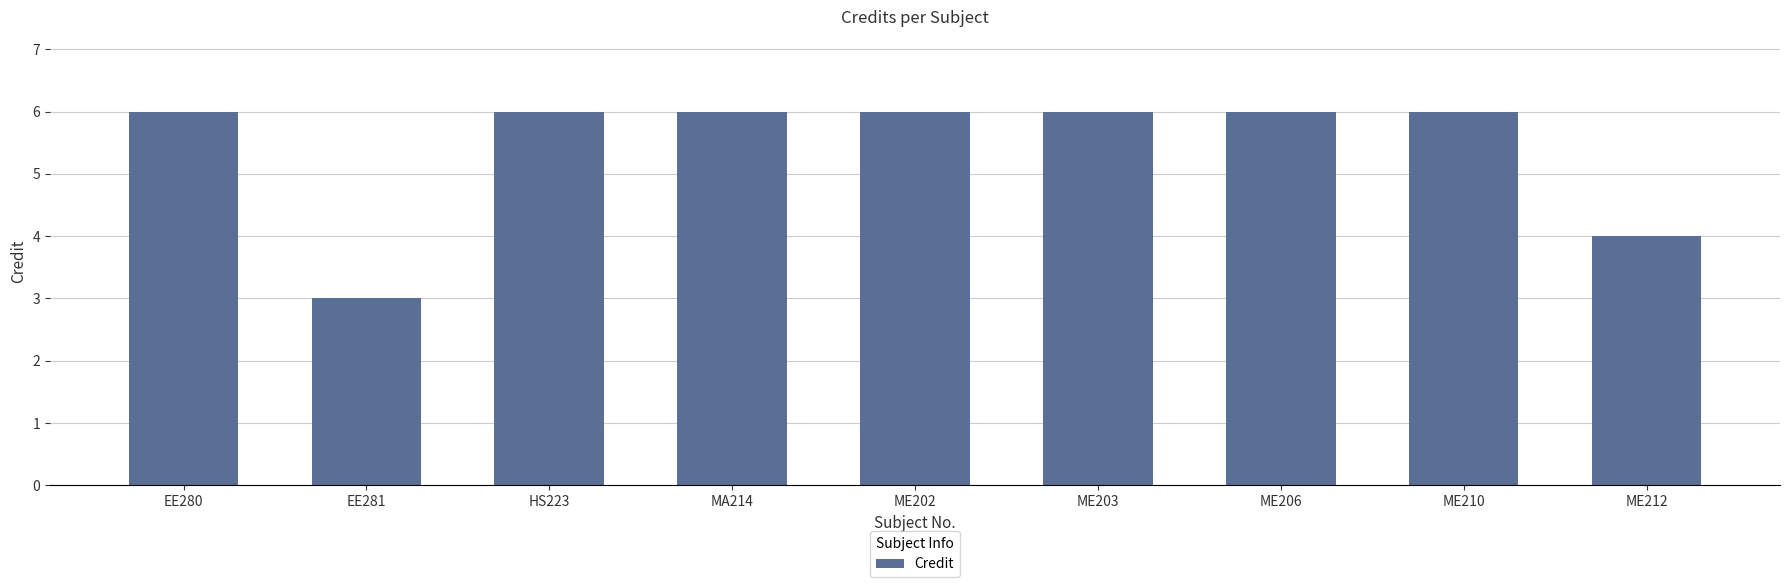

How many bars are there in total?

9